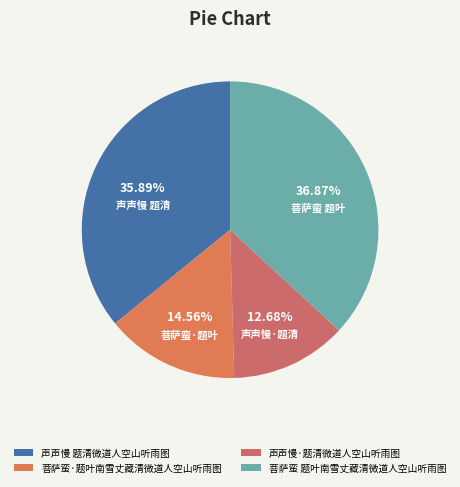

What percentage is the 菩萨蛮·题叶南雪丈藏清微道人空山听雨图 slice, to the nearest percent?

15%